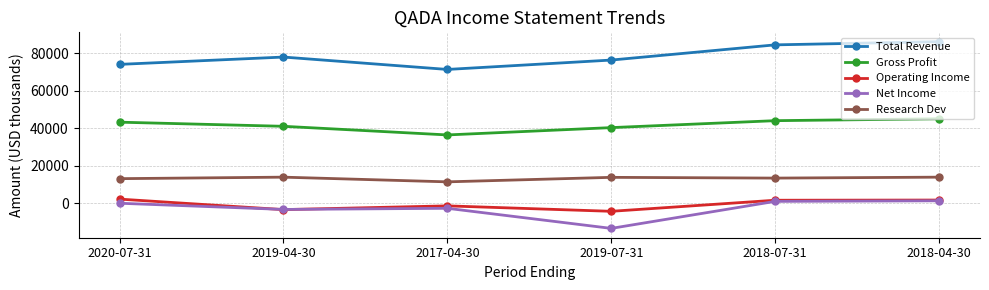

In Total Revenue, how many points are higher than both neighbors (excluding endpoints)?

1